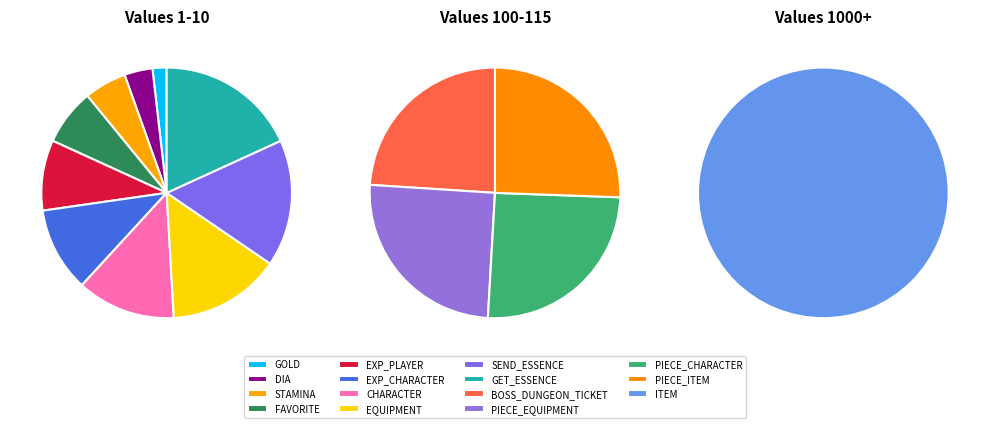

True or false: PIECE_EQUIPMENT accounts for 18% of the total.

False